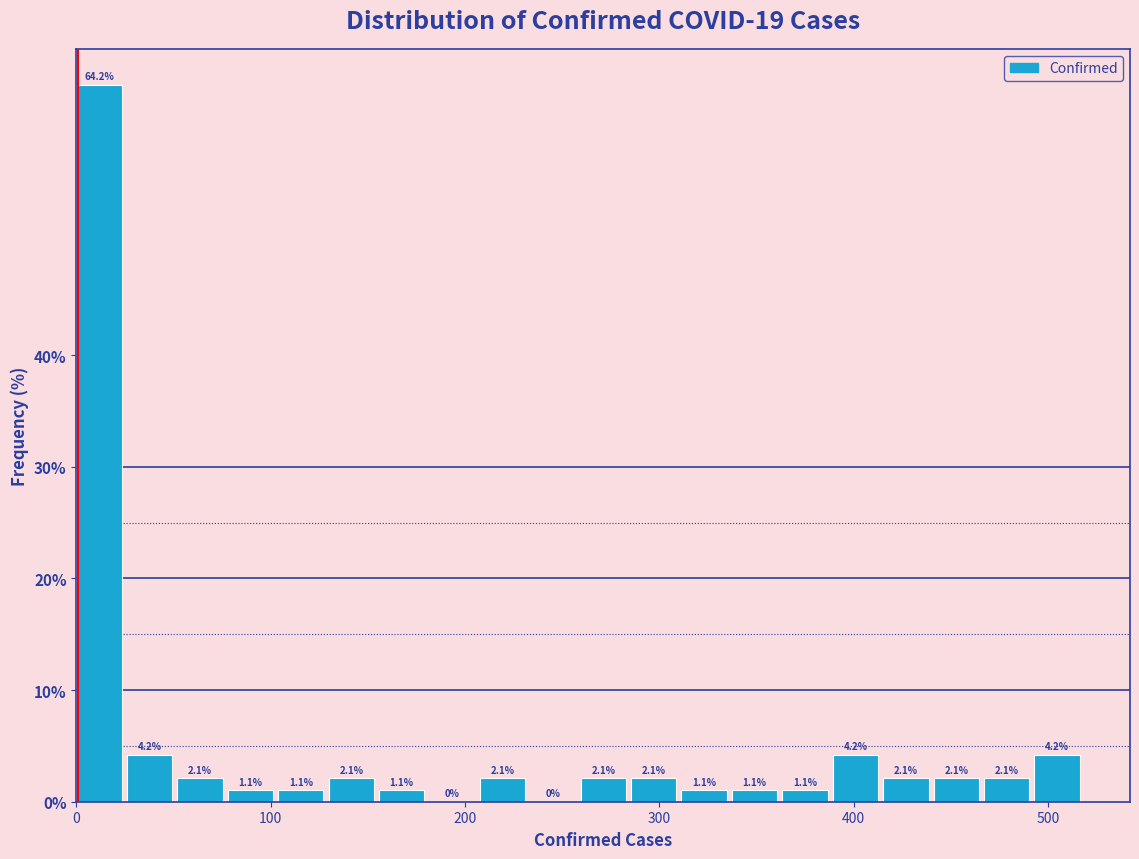

Read against the x-axis, roughly where is the centre of the tallest bar?

10